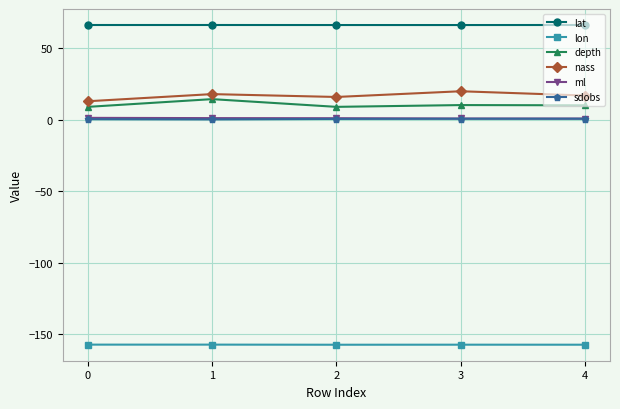

Where is the first local maximum for depth?

1